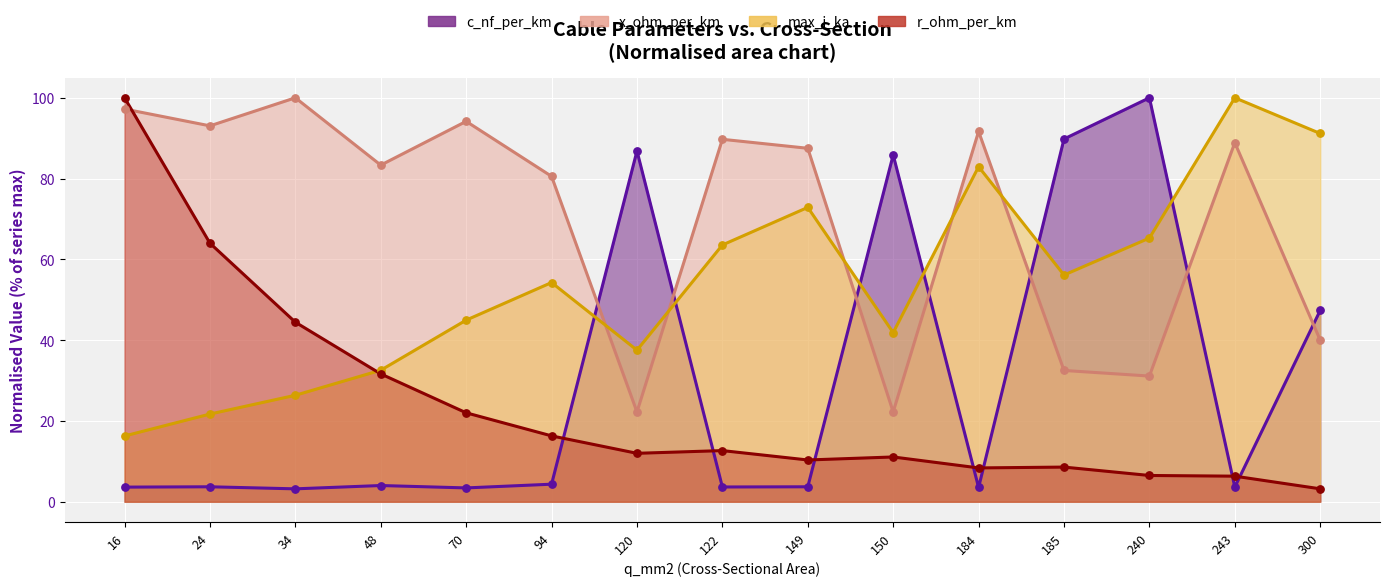

At how many categories does at least one series exceed 66?

15